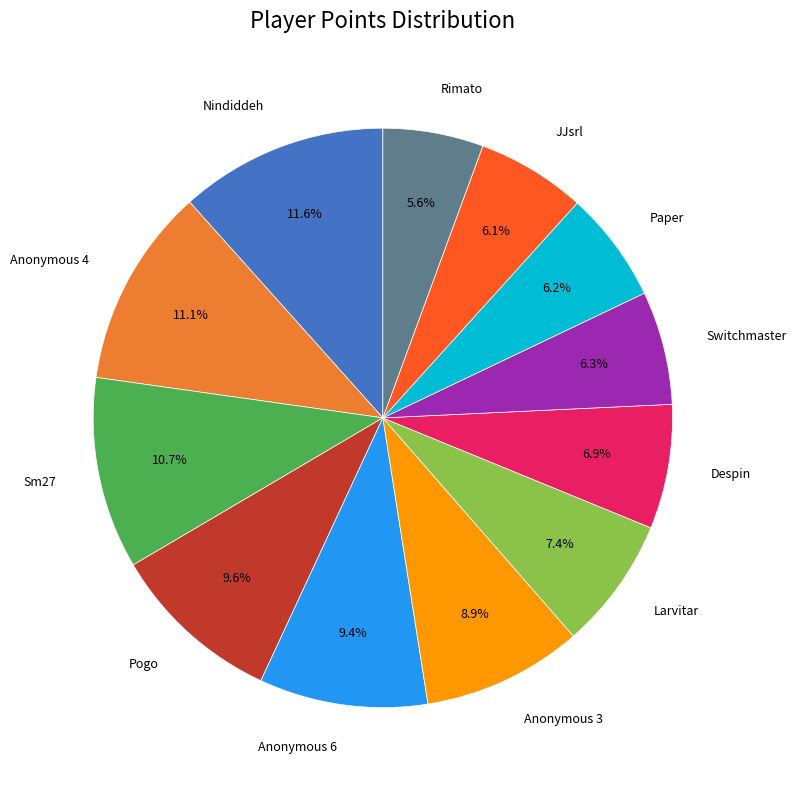

Does any single category account for the majority?

No